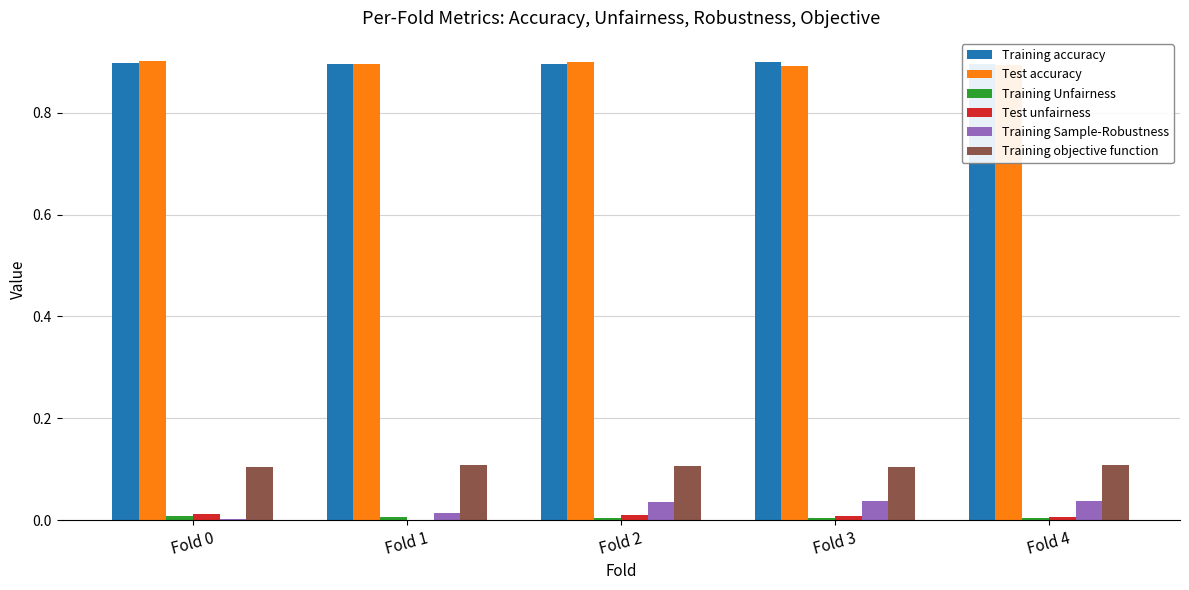

What is the difference between the highest and lowest values at Fold 0?

0.9